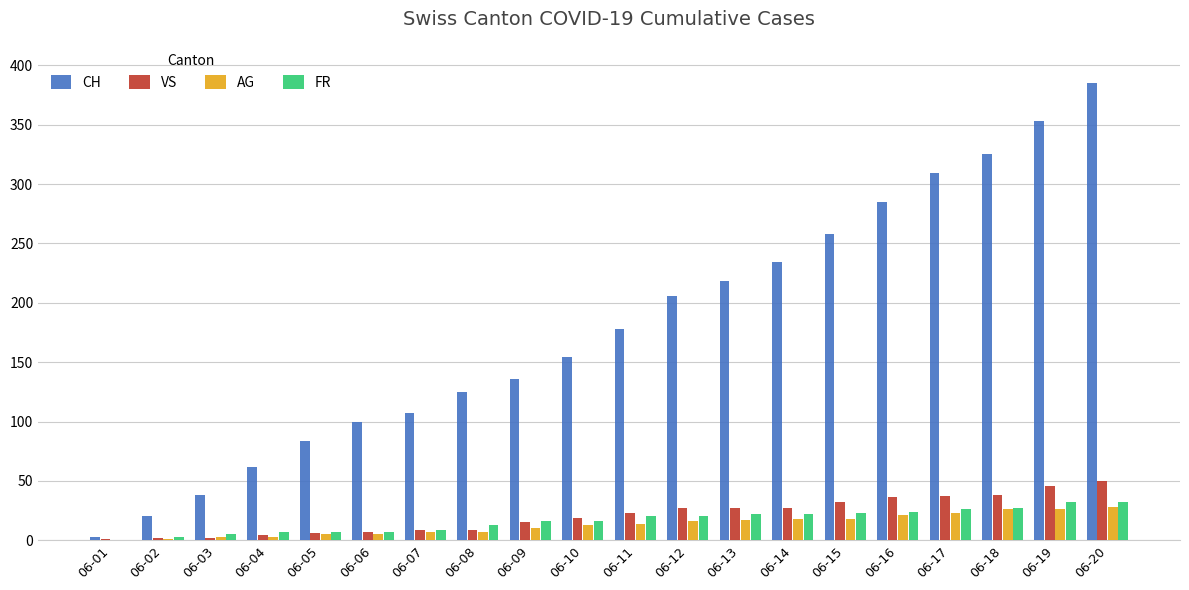

What is the sum of all FR values?

331